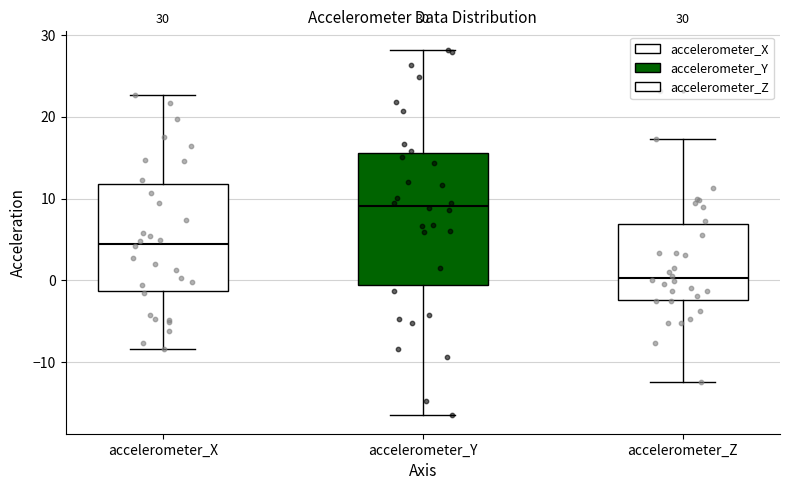

Which box has the highest median line?

accelerometer_Y